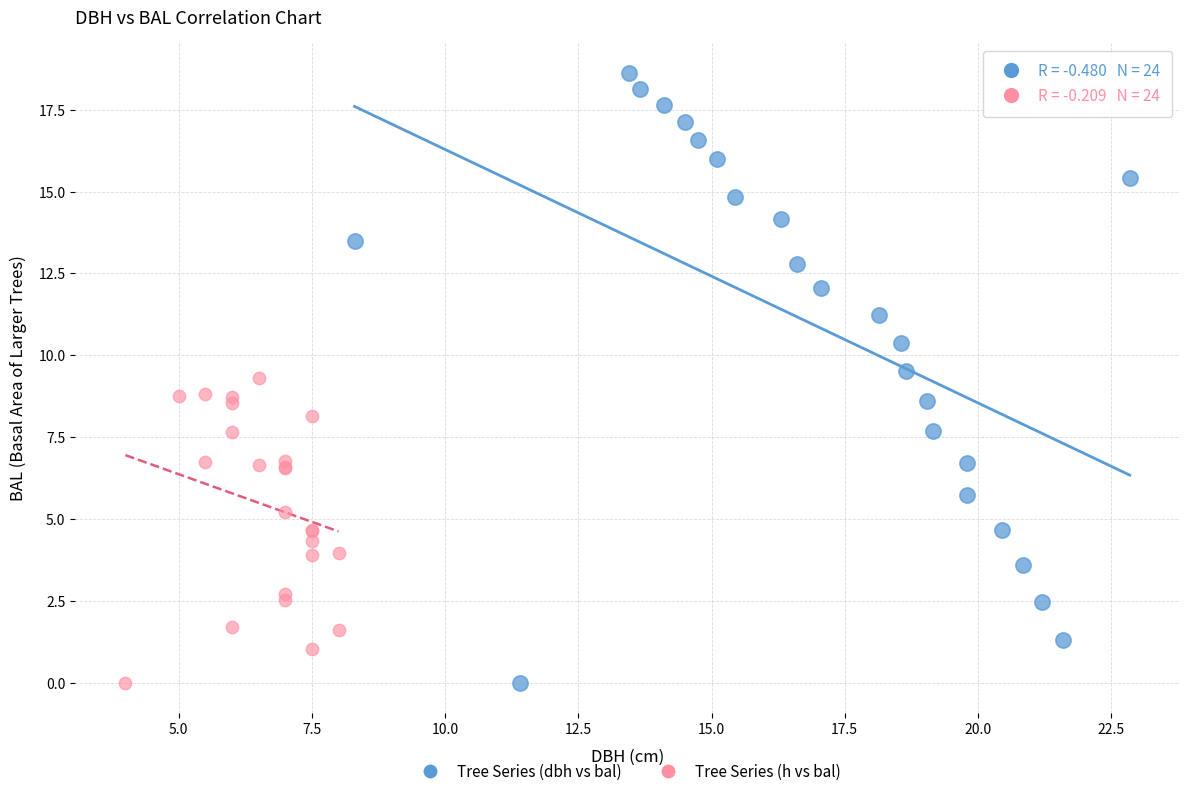

Which series reaches the maximum Y coordinate?

Tree Series (dbh vs bal)